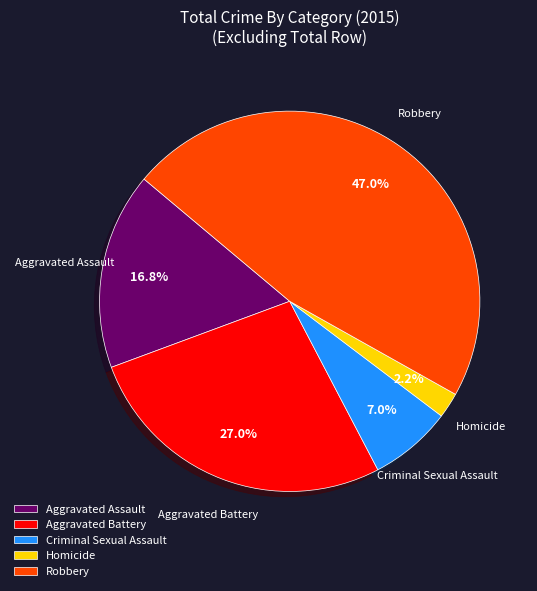

Rank the categories by value from lowest to highest.

Homicide, Criminal Sexual Assault, Aggravated Assault, Aggravated Battery, Robbery